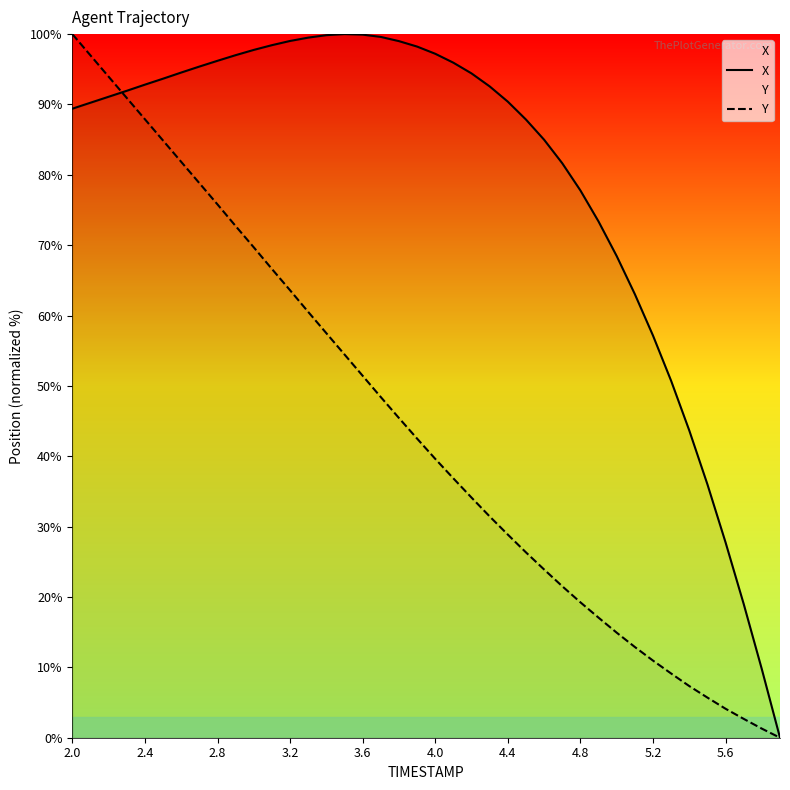

How many values in X are above zero?

39